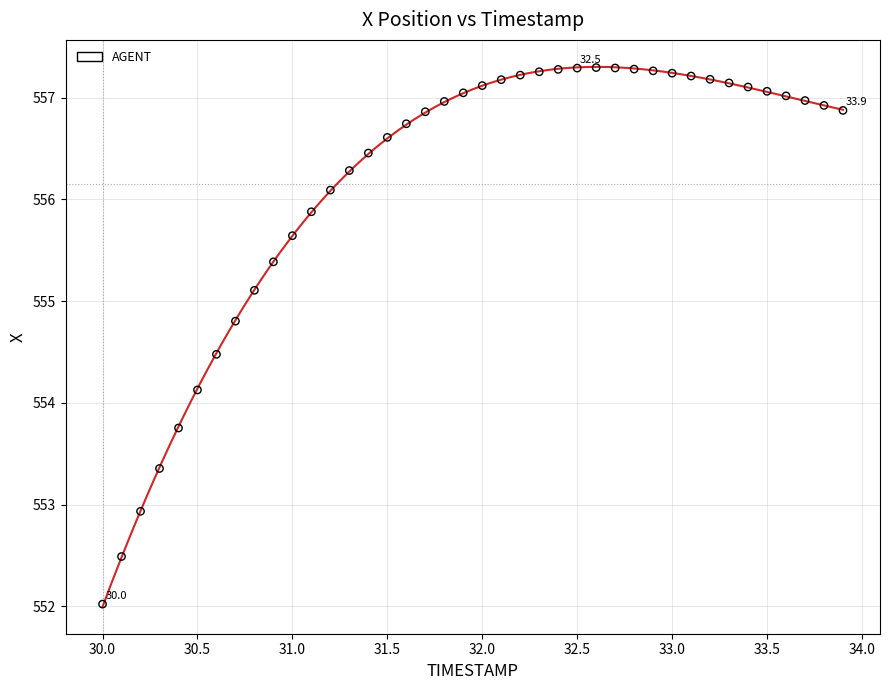

What Y value in the scatter plot is closest to 554?

554.1